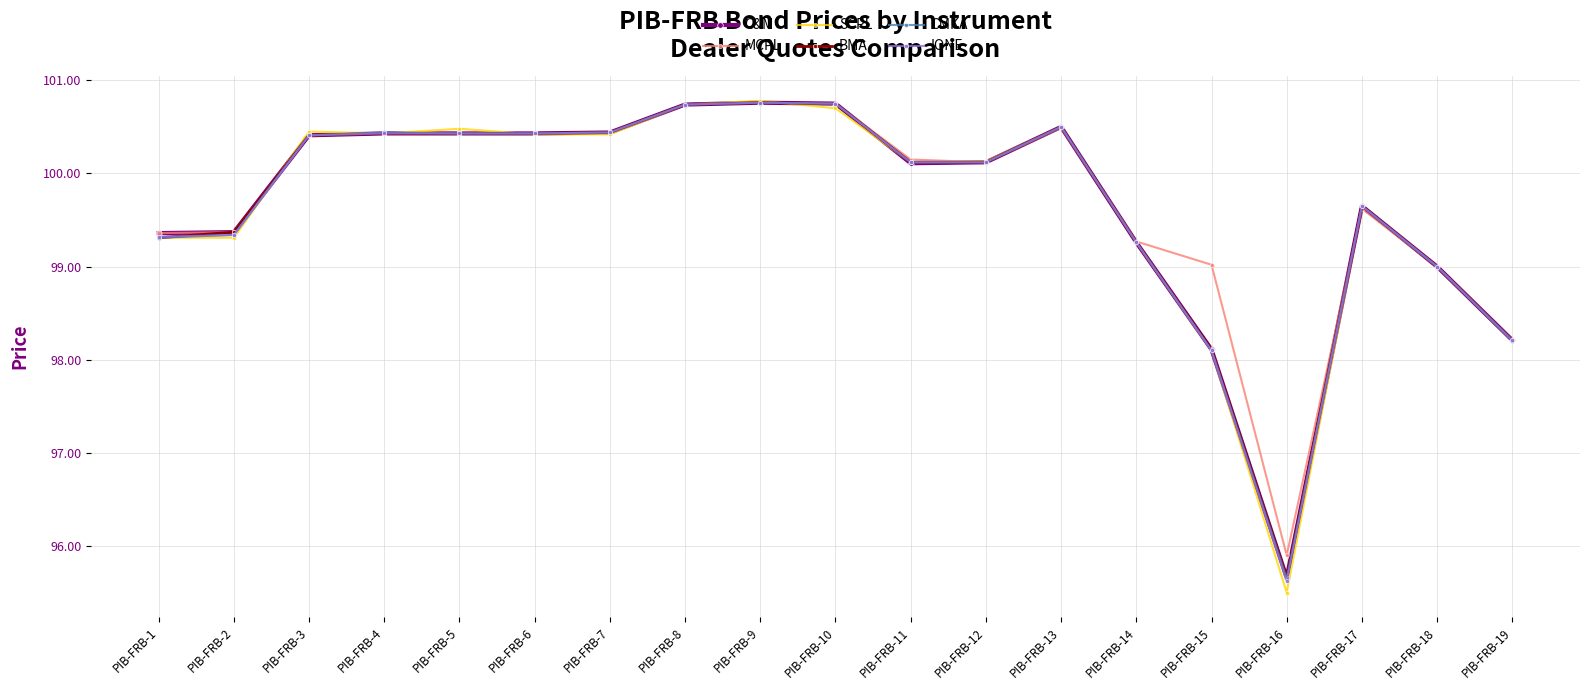

Between PIB-FRB-15 and PIB-FRB-16, which series saw the biggest shift?

MCPL